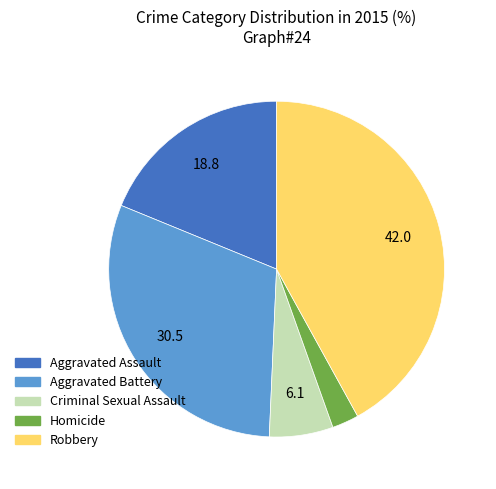

Is there a majority slice in this chart?

No